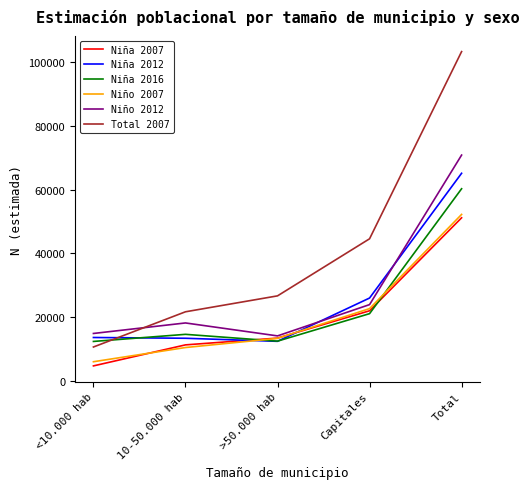

What is the difference between the highest and lowest values at >50.000 hab?

14274